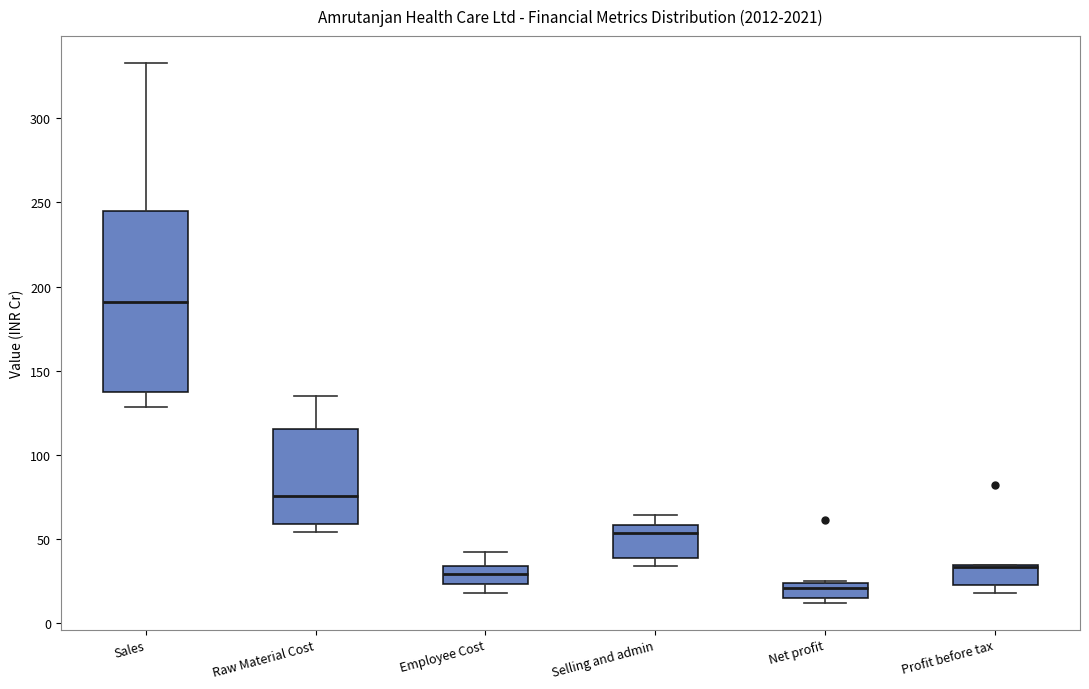

Where is the upper edge of the box for Sales on the y-axis? The values are not printed on the chart, so give them approximately, as read against the axis.

245